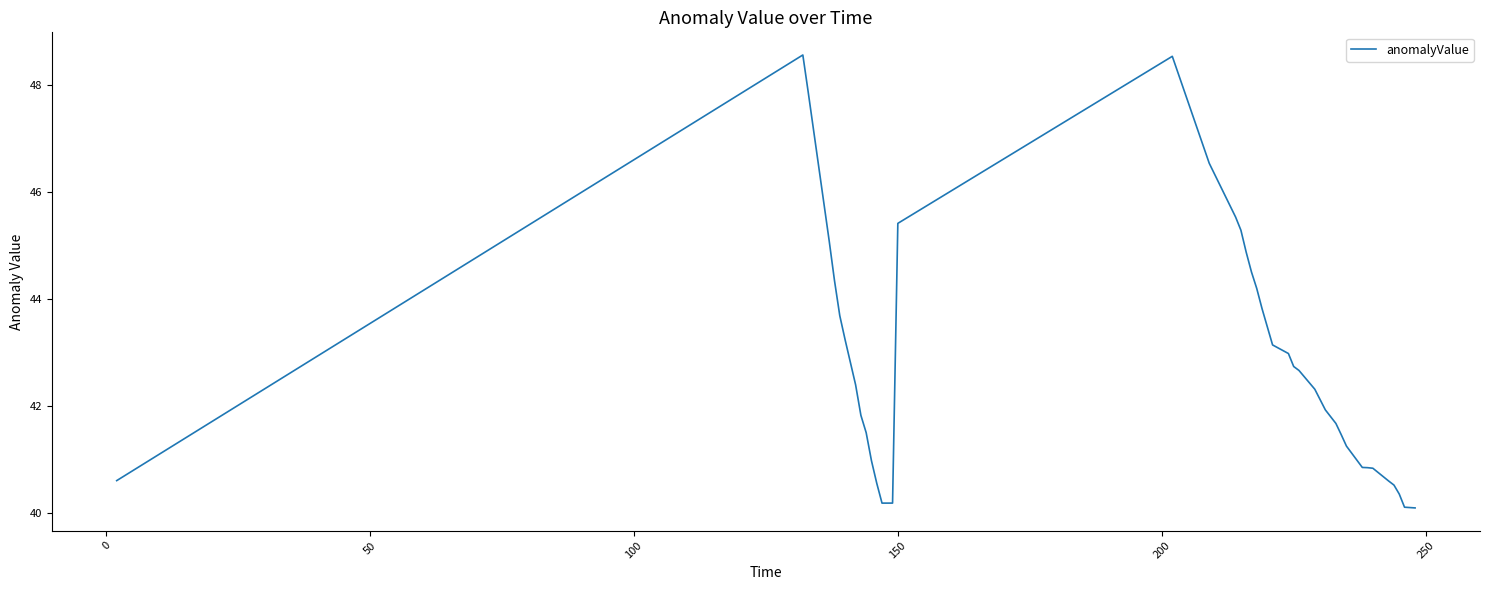

What is the difference between the maximum and minimum values?

8.5